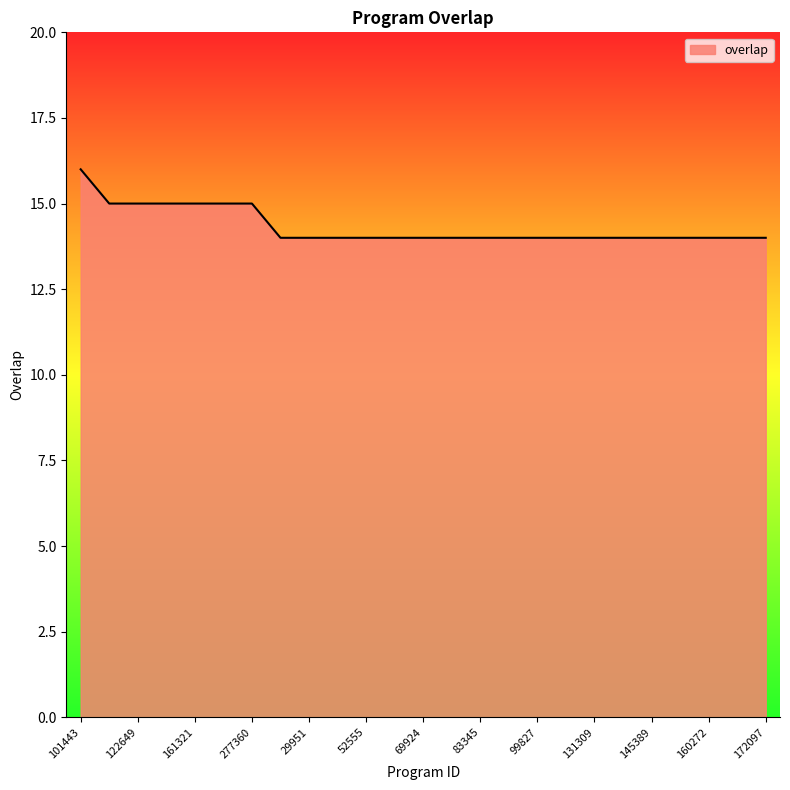

What is the maximum value shown in the chart?

16